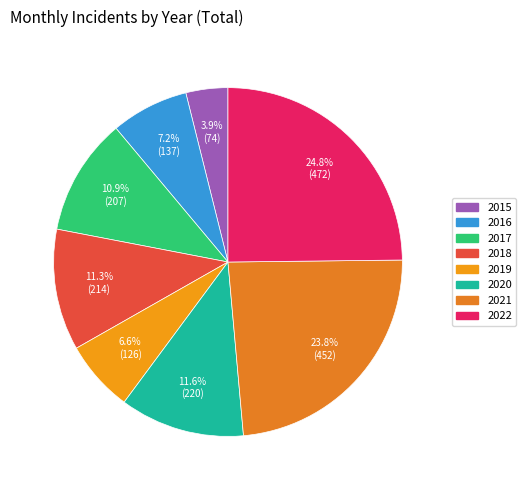

What is the change in value from 2016 to 2018?

+77